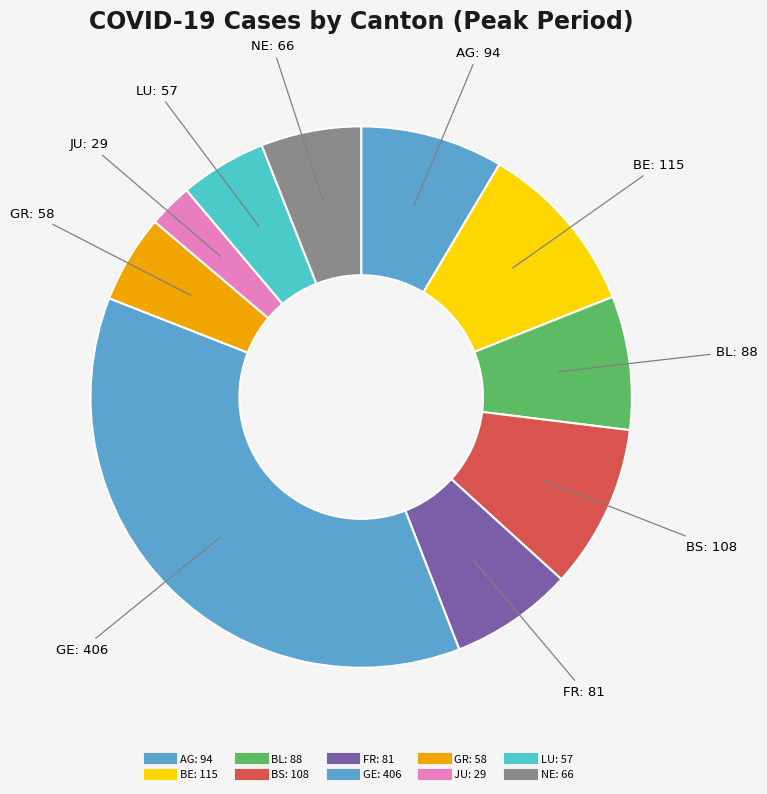

Is AG the majority of the pie?

No